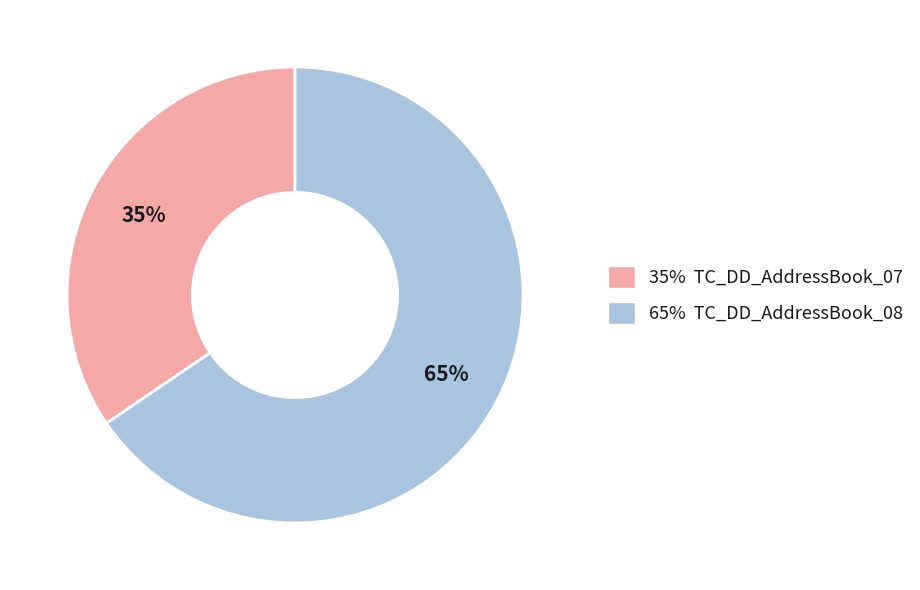

Count the number of slices in the pie.

2